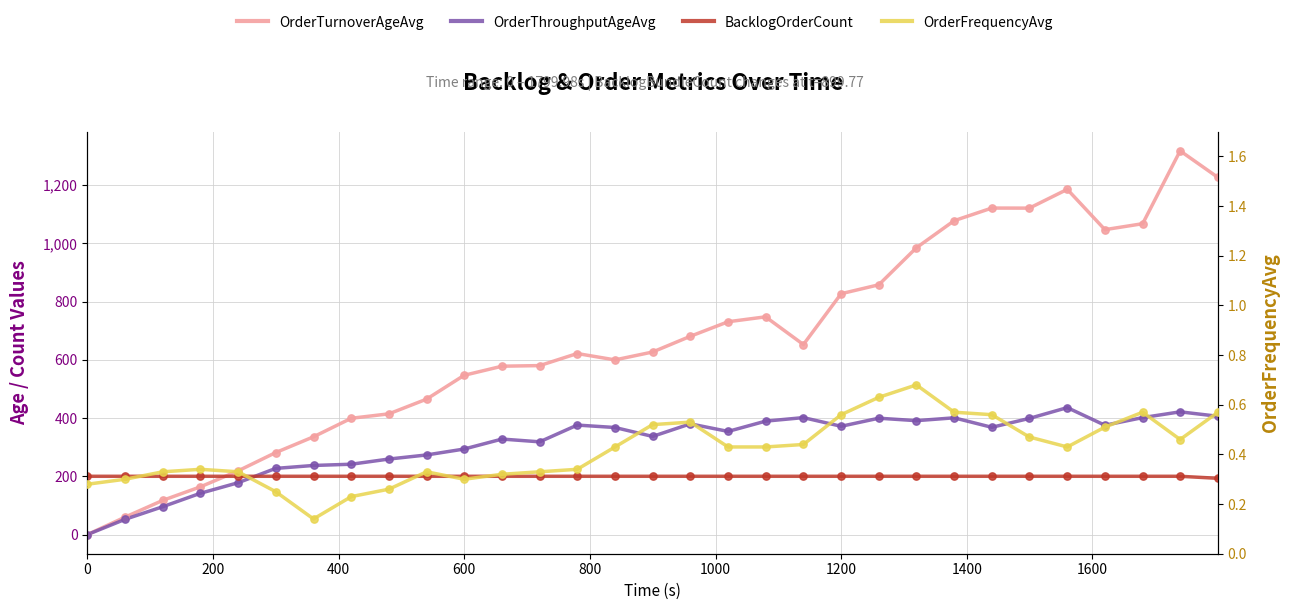

Which series reaches the minimum Y coordinate?

OrderTurnoverAgeAvg